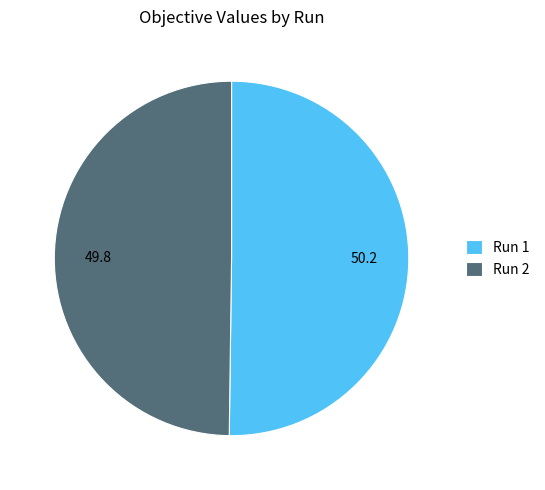

True or false: Run 2 accounts for 50% of the total.

True